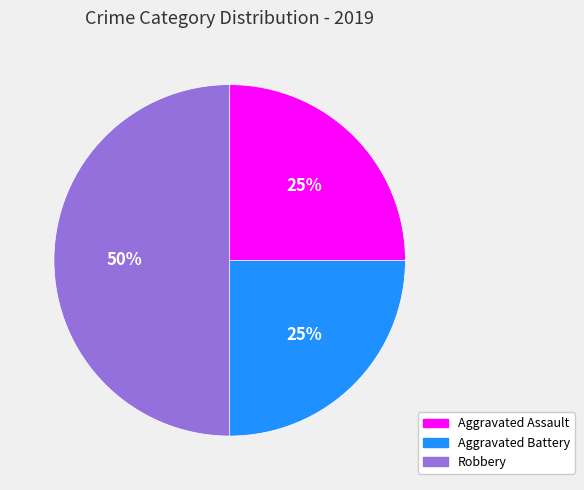

Does Aggravated Assault account for over 50% of the chart?

No